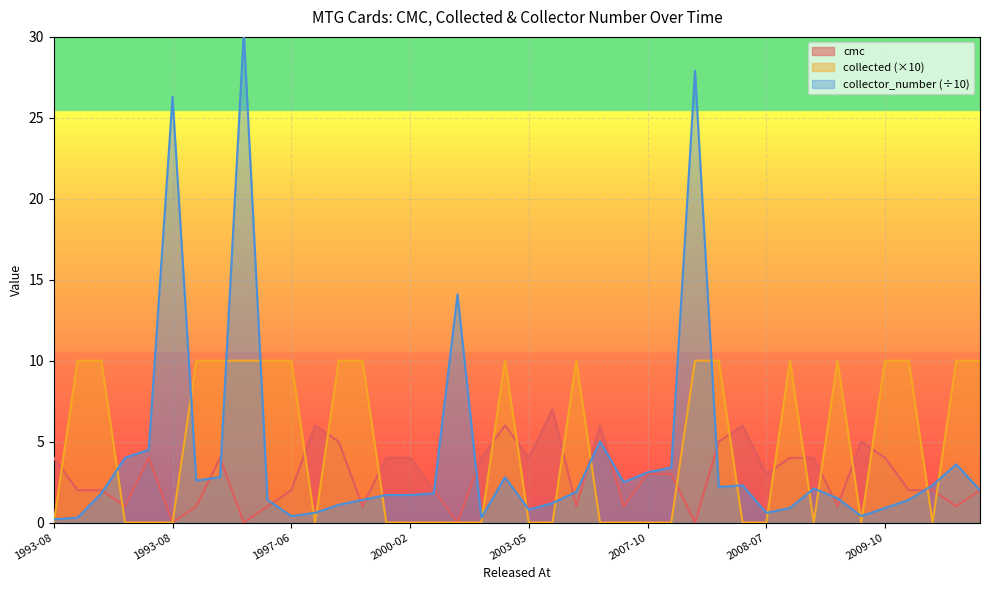

How many lines are shown in the chart?

3